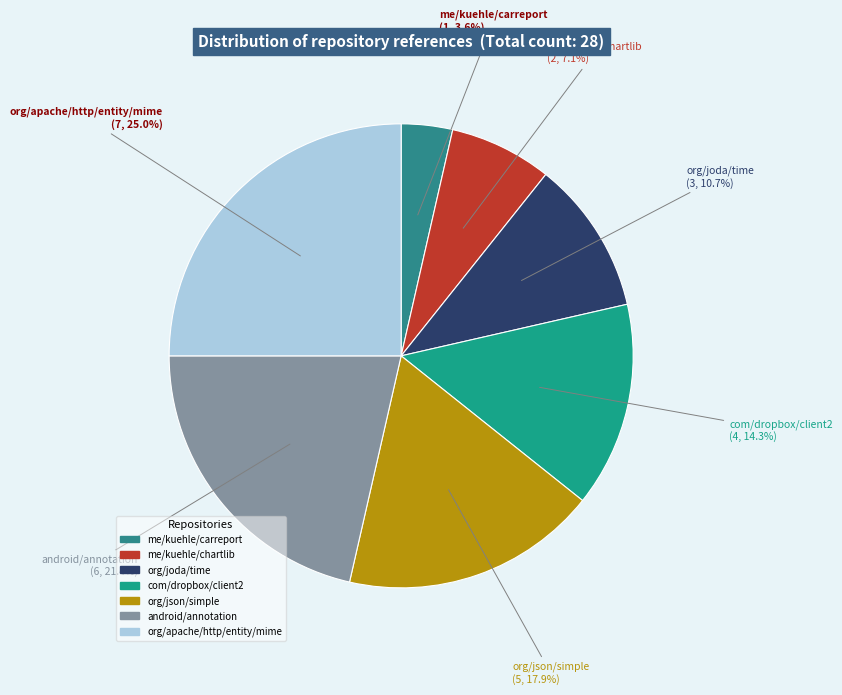

What percentage is the android/annotation slice, to the nearest percent?

21%